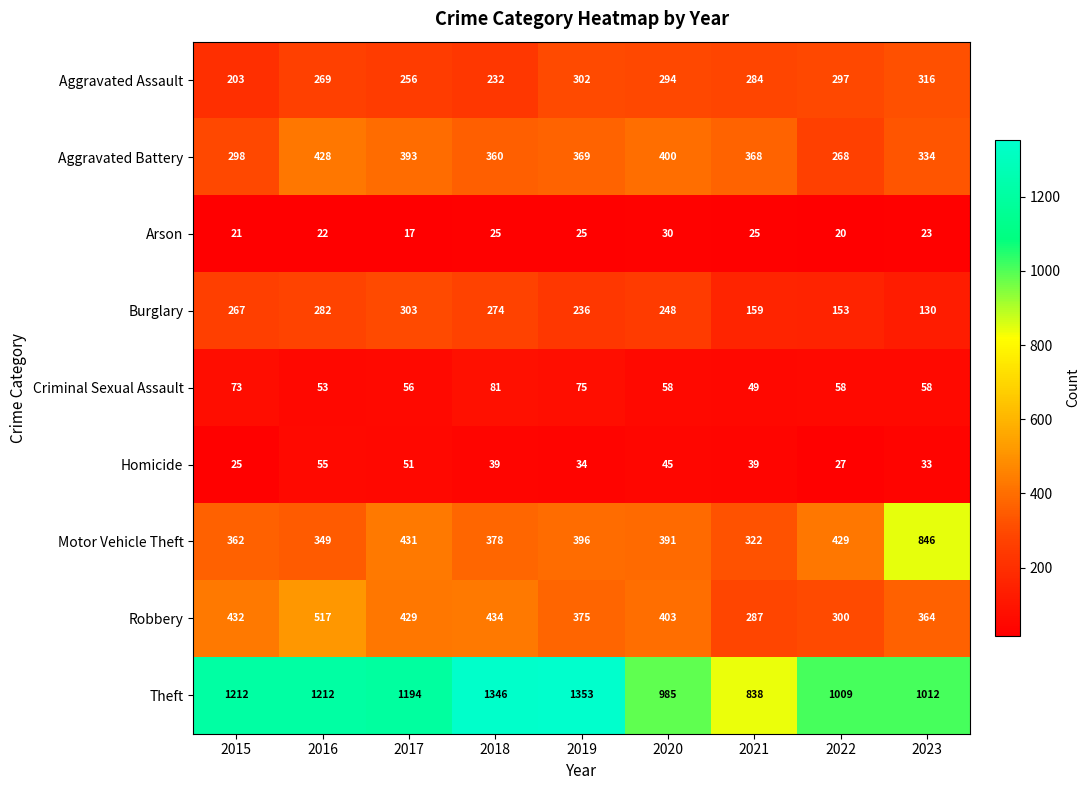

Between 2015 and 2023, which series saw the biggest shift?

Motor Vehicle Theft